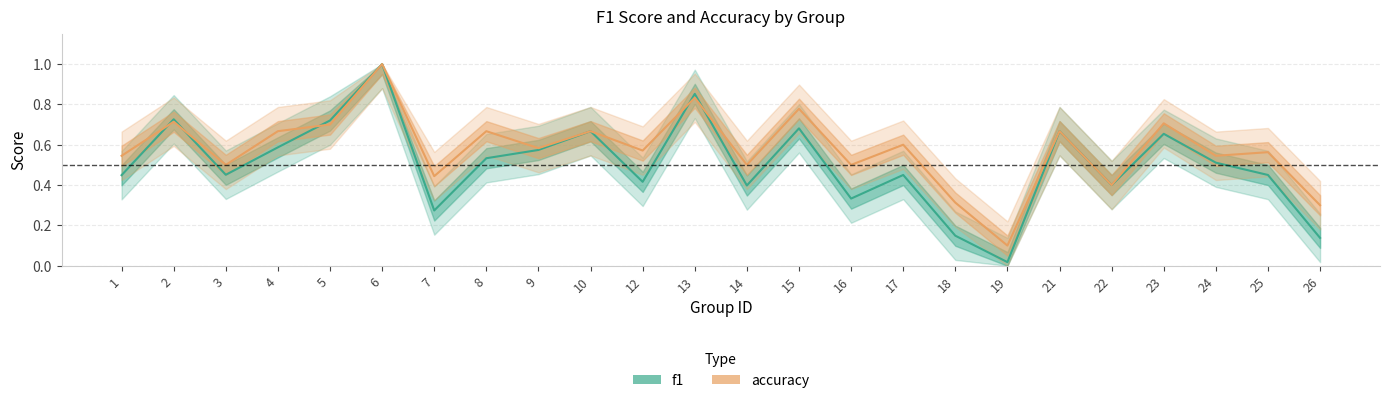

What is the value of the f1 point at the 14th from the left?

0.7